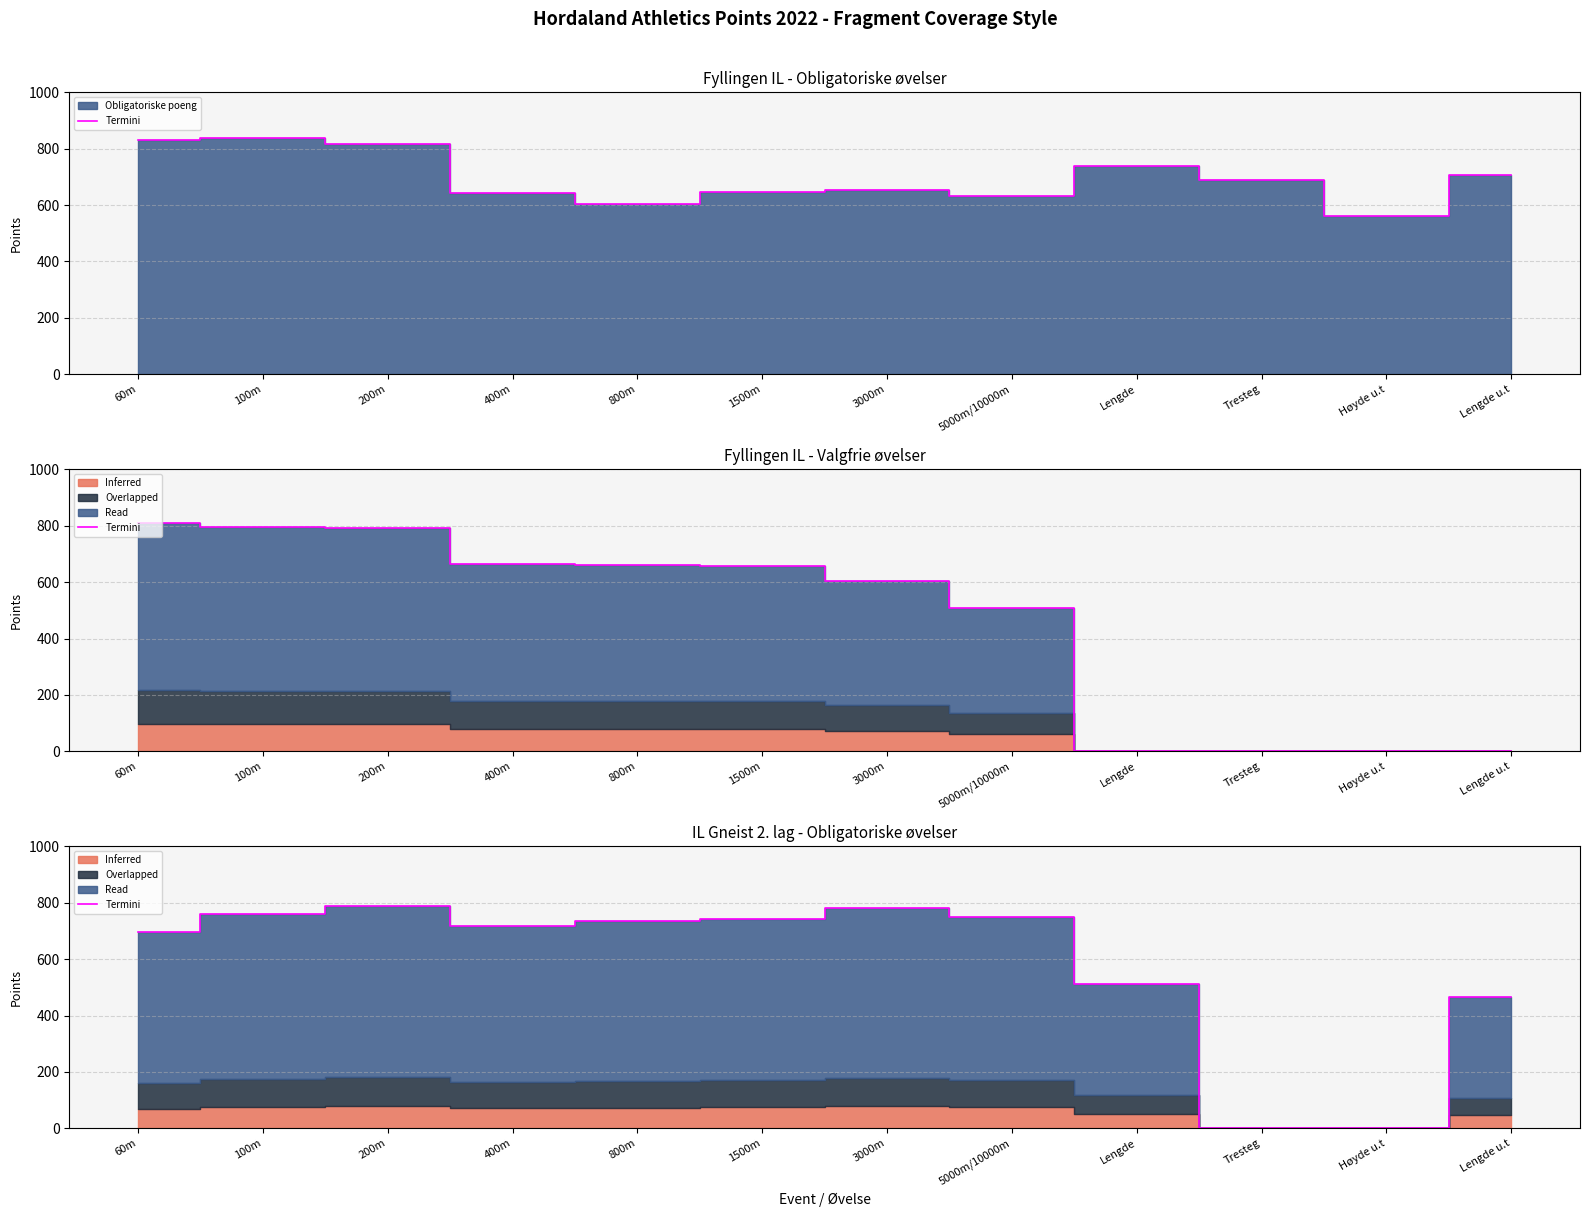

How many values exceed 736?

5